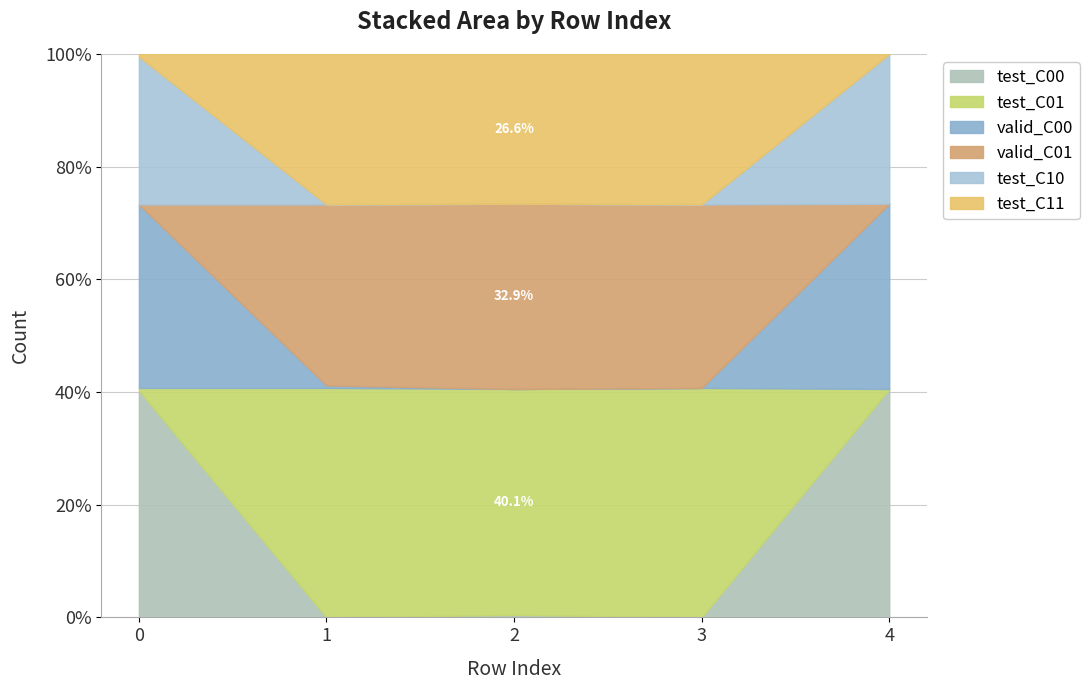

Is it true that valid_C01 equals 71 at 1?

True